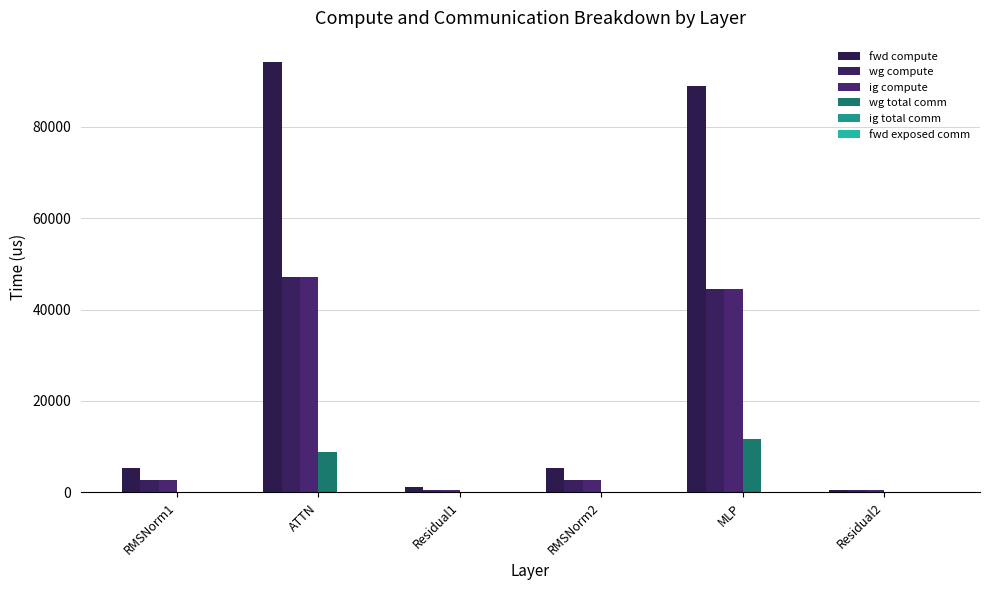

How many data points in fwd compute are above 5349?

4